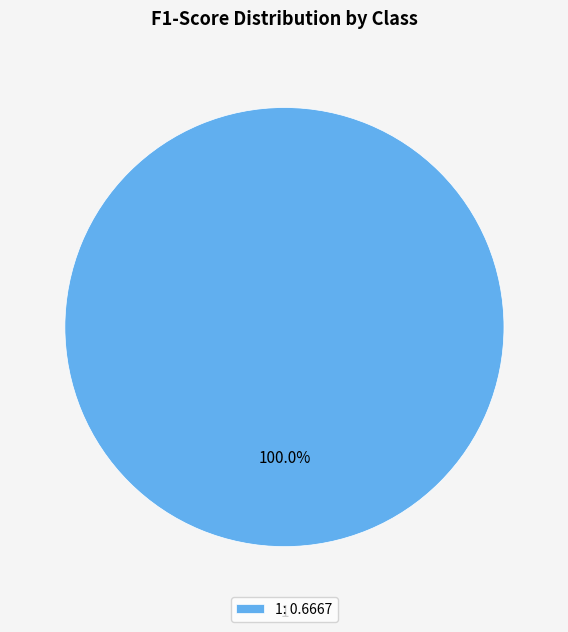

Is 1 the majority of the pie?

Yes